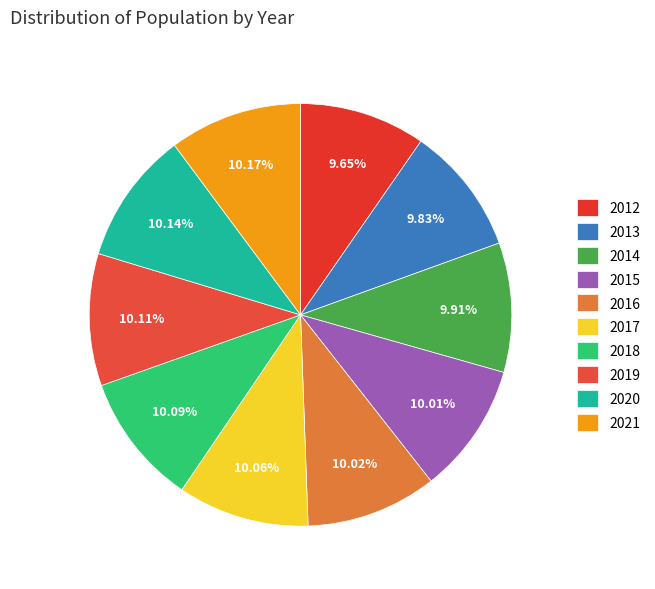

To the nearest percent, what percentage of the pie is 2021?

10%